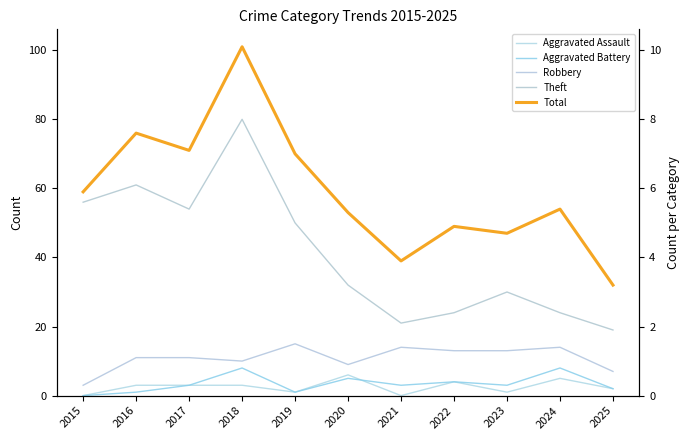

True or false: Theft and Robbery cross at least once.

False